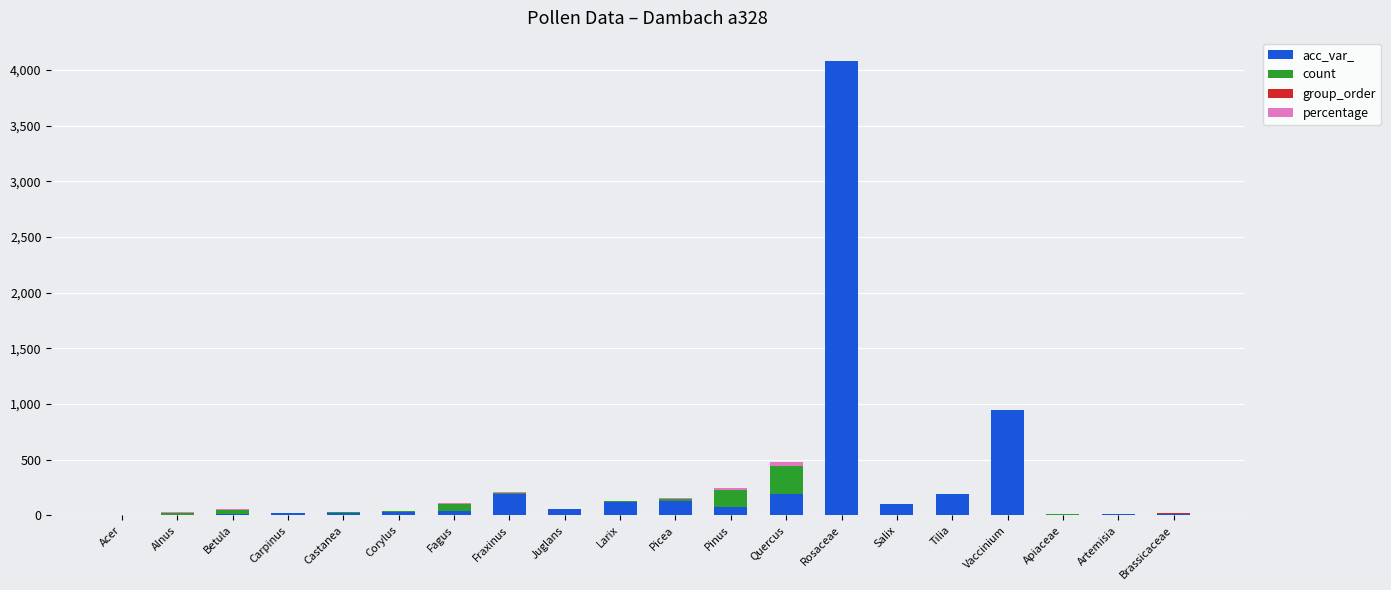

What is the highest value of the acc_var_ series?

4082.0